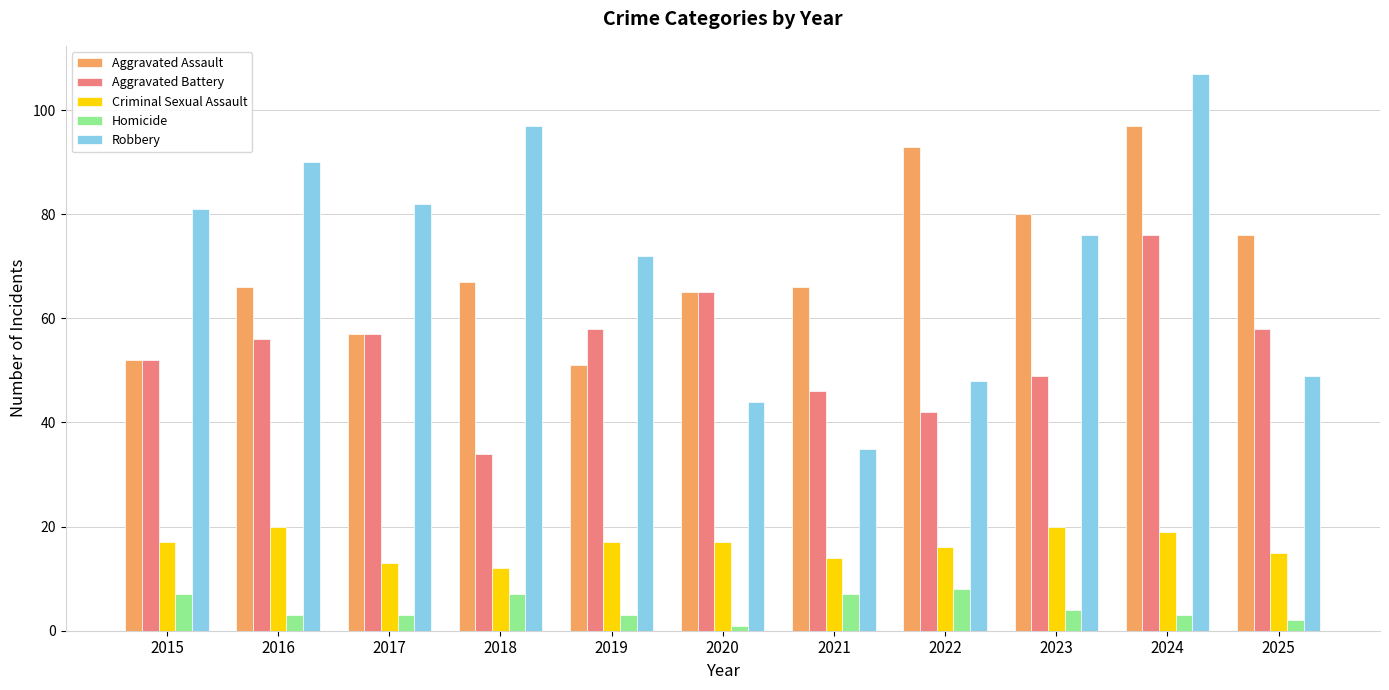

Rank the series by their maximum value, from highest to lowest.

Robbery, Aggravated Assault, Aggravated Battery, Criminal Sexual Assault, Homicide